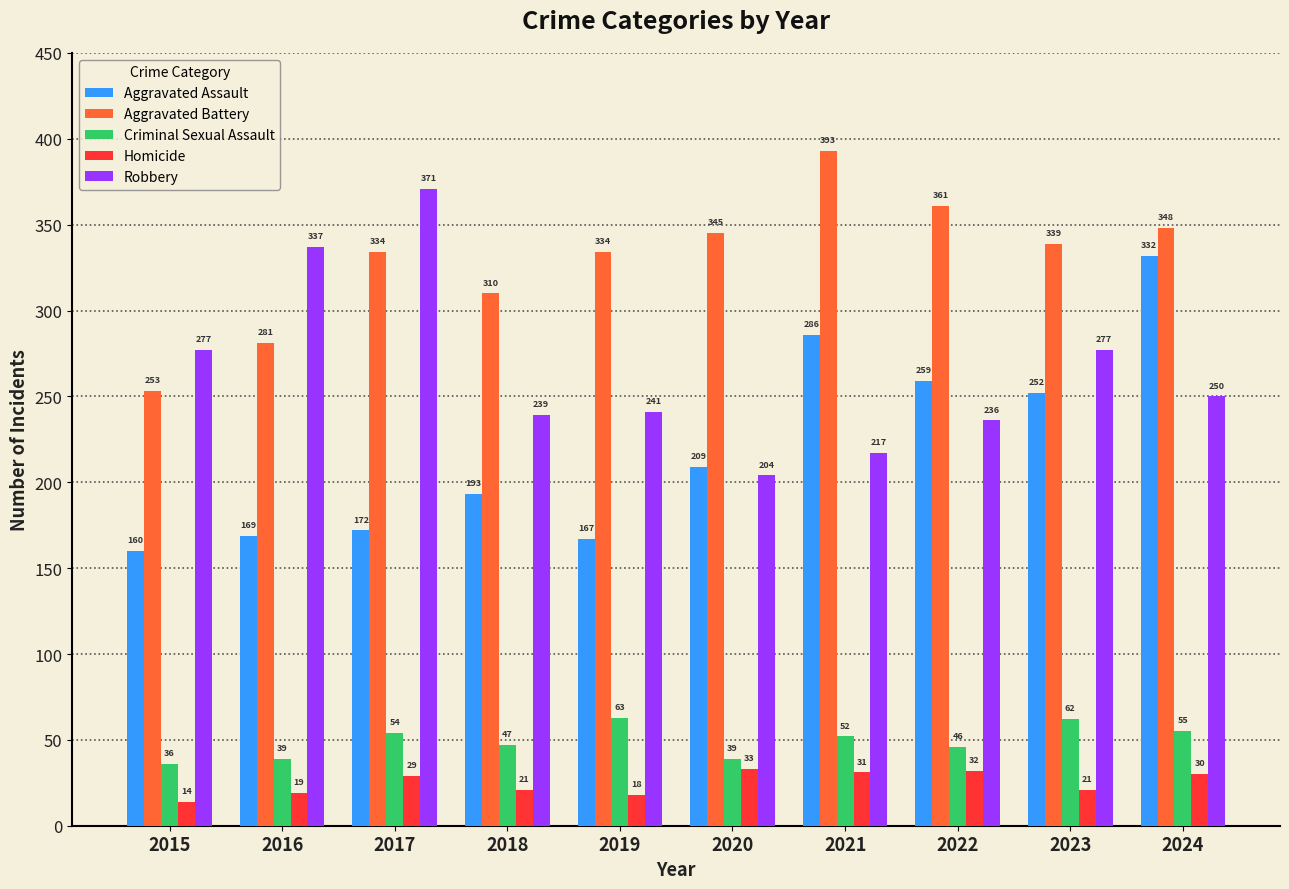

How many groups of bars are there?

10